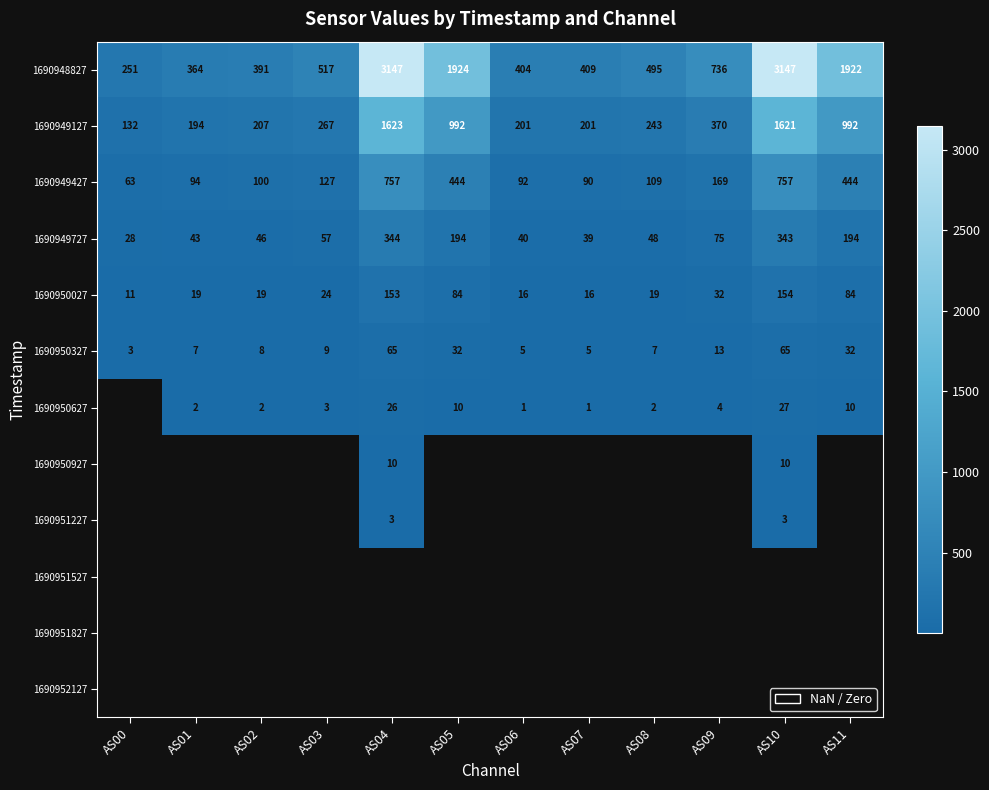

Is the value of 1690950027 at AS04 greater than the value of 1690950627 at AS08?

Yes